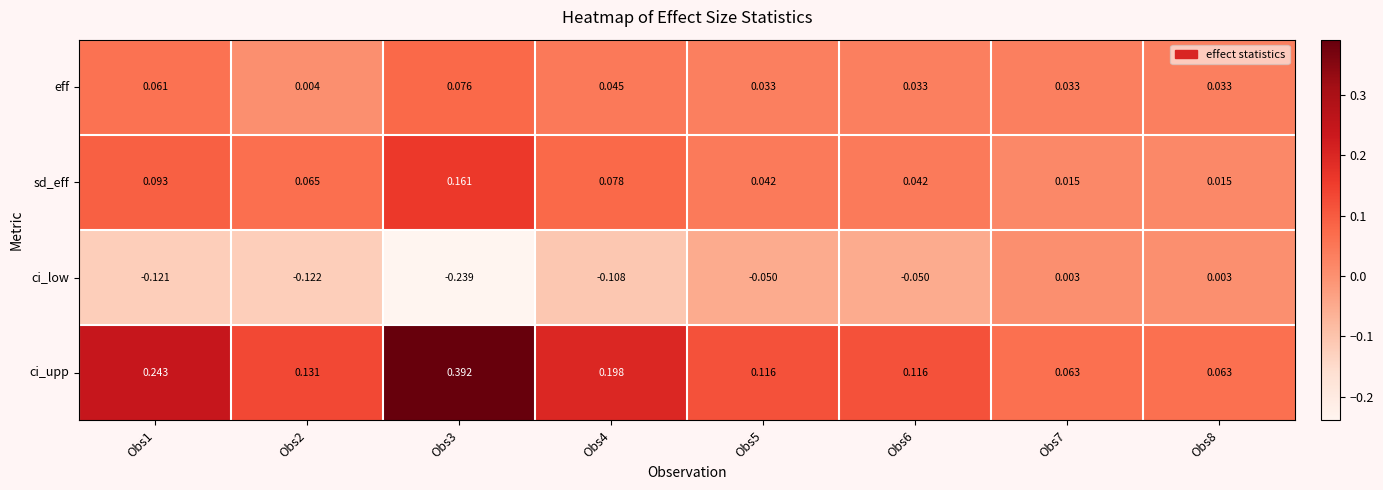

Which series has the widest spread of values?

ci_upp